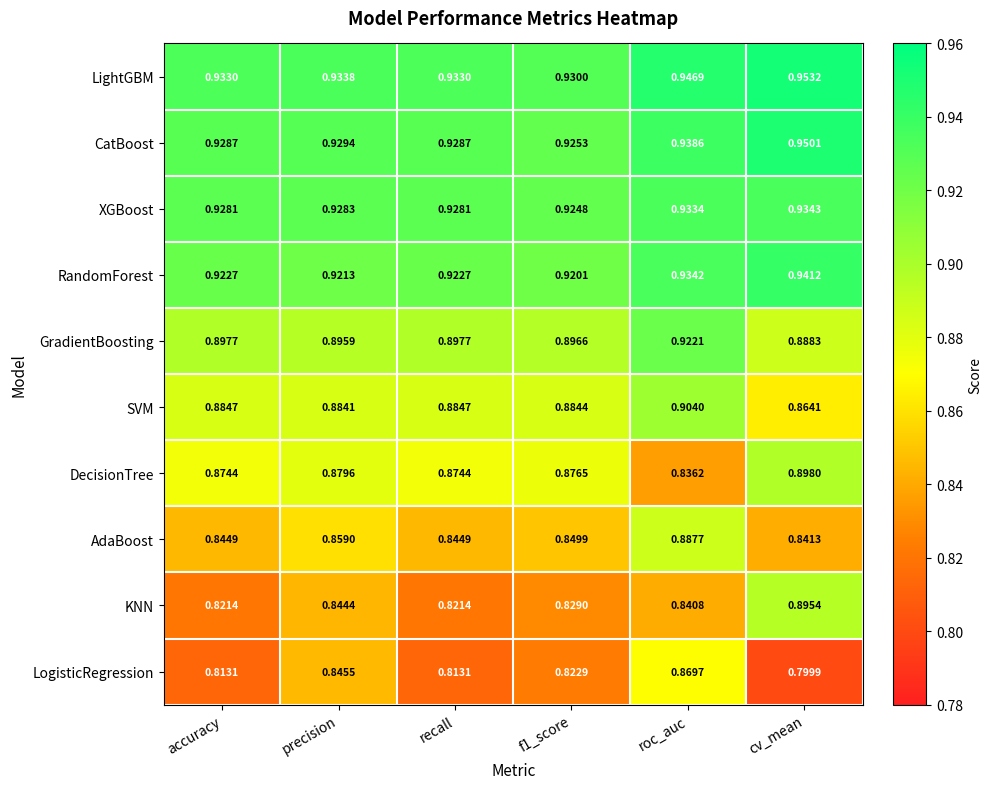

At which category does the chart reach its peak across all series?

cv_mean